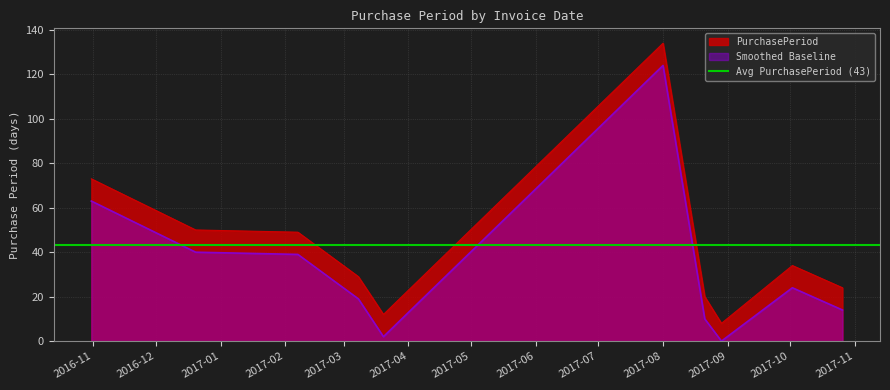

What is the value of the 7th point from the left?

20